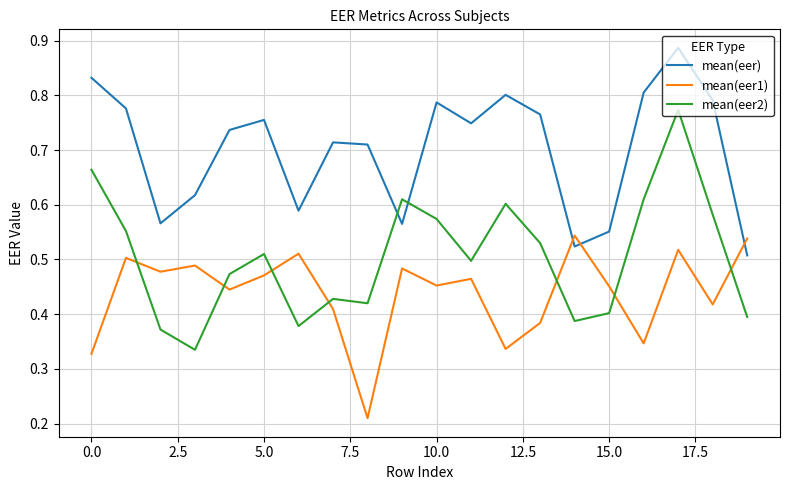

Which series has the largest total across all categories?

mean(eer)